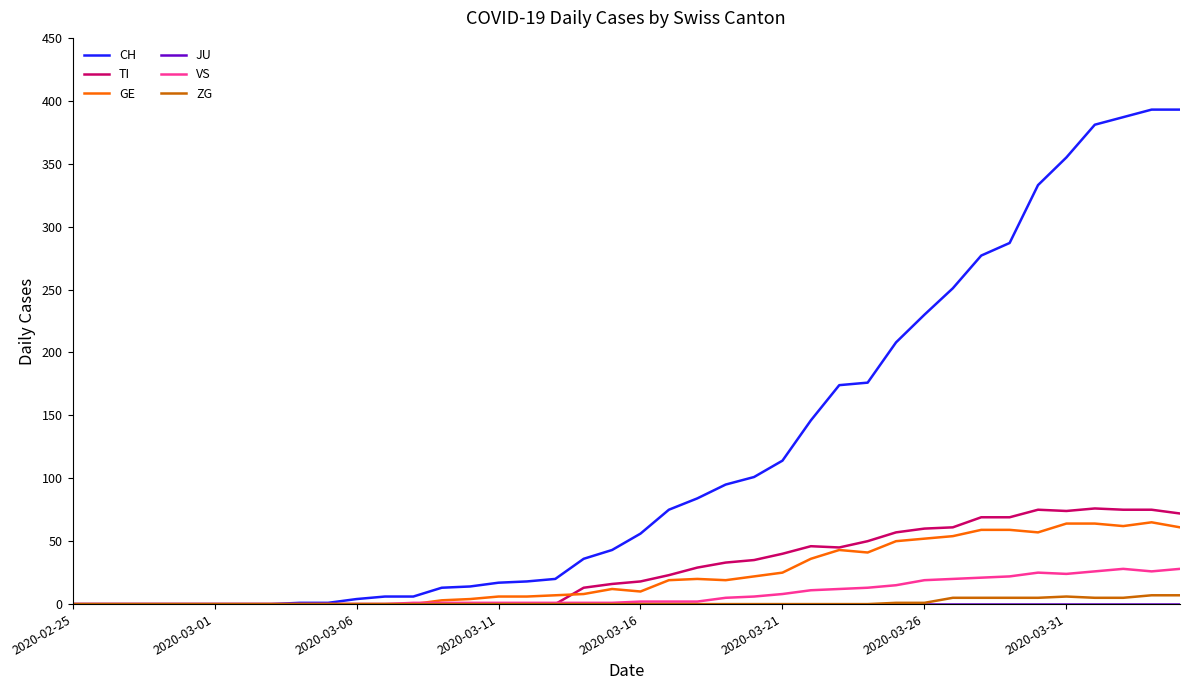

What is the difference between the maximum and minimum values in the CH series?

393